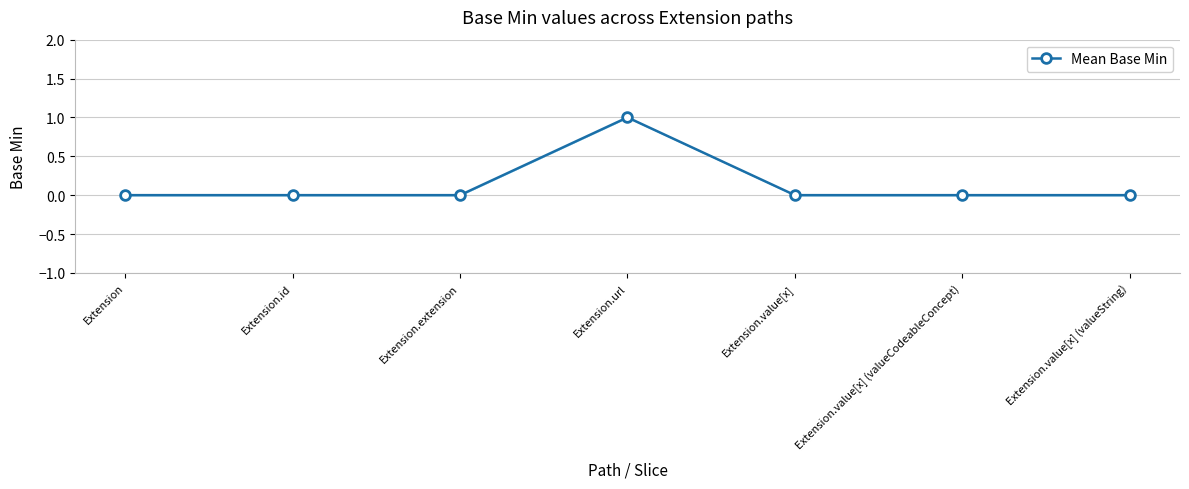

What position from the right is Extension?

7